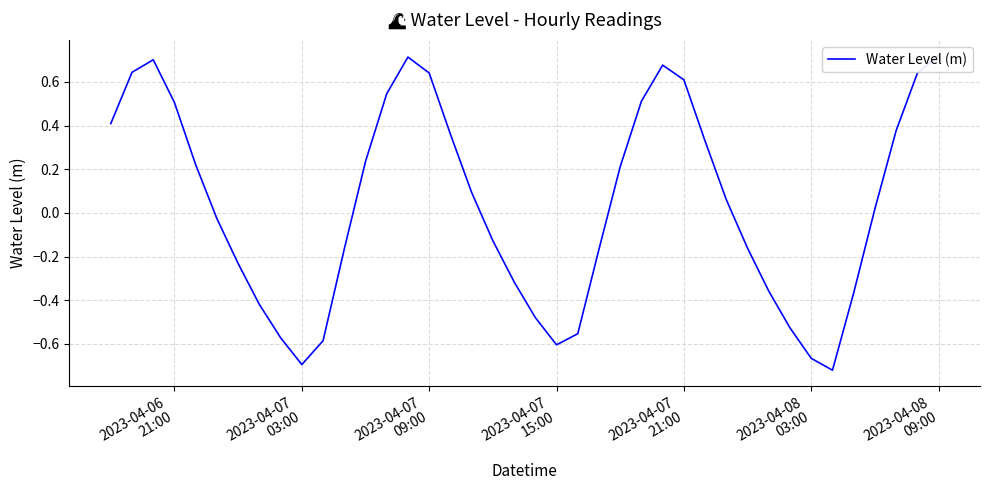

What is the value of the 23rd point from the left?

-0.6